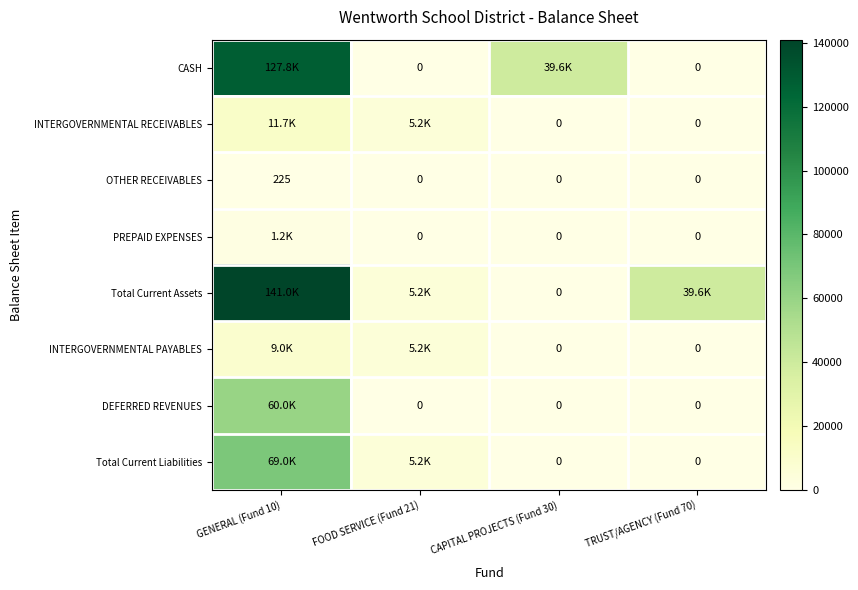

Is the value of CASH at FOOD SERVICE (Fund 21) greater than the value of OTHER RECEIVABLES at GENERAL (Fund 10)?

No